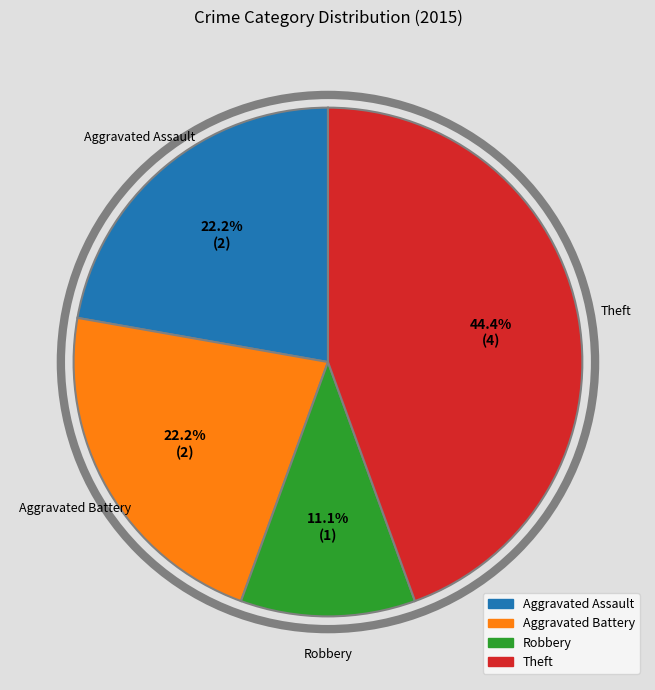

Is there a majority slice in this chart?

No